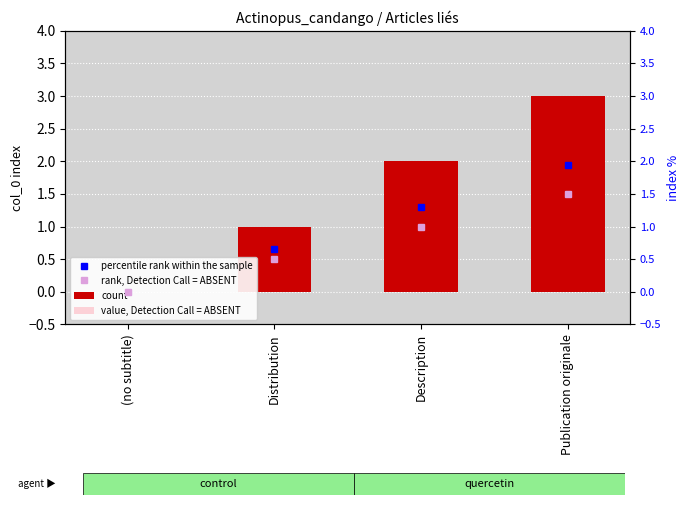

What is the sum of the value, Detection Call = ABSENT values at Publication originale and Distribution?

3.2